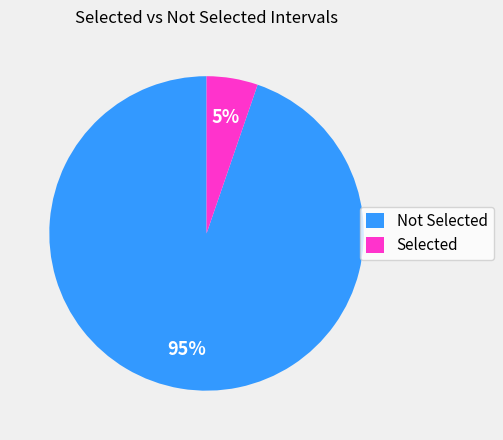

Rank the categories by value from highest to lowest.

Not Selected, Selected